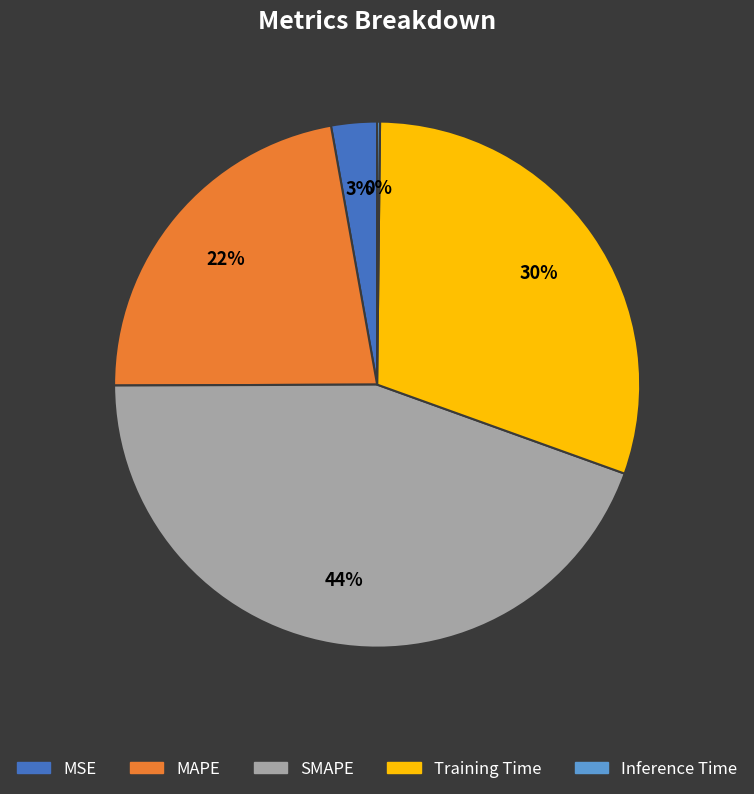

Do SMAPE and MAPE together represent more than half of the pie?

Yes